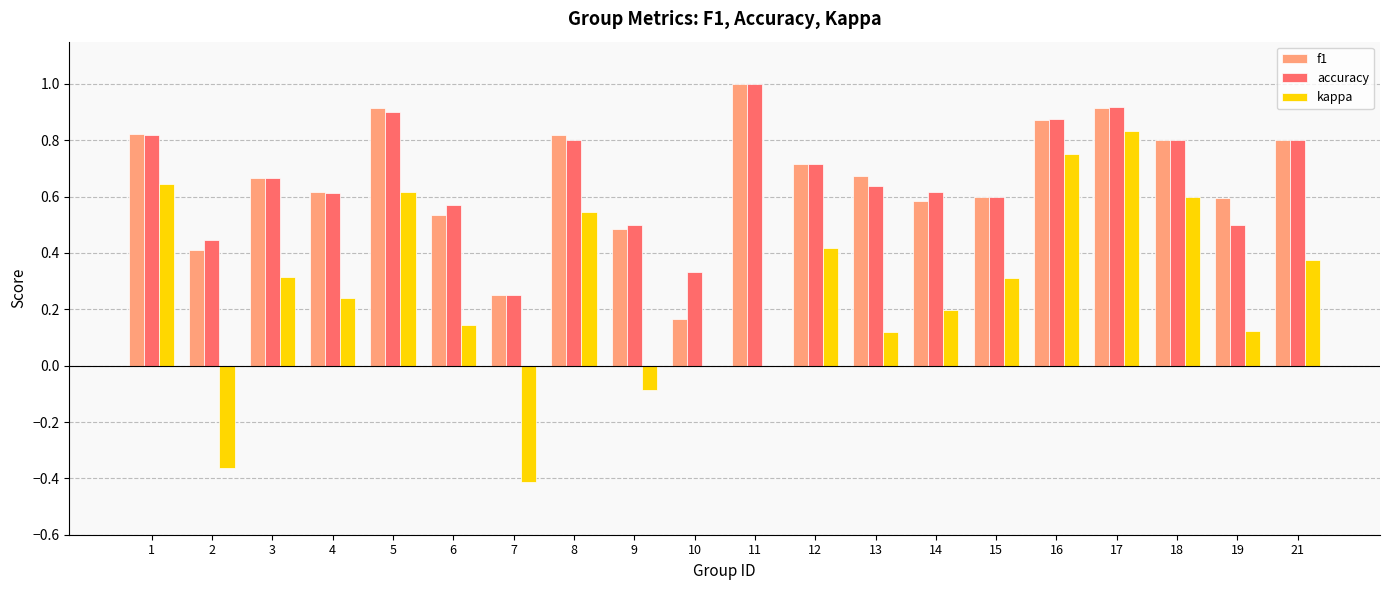

What is the sum of all kappa values?

5.4